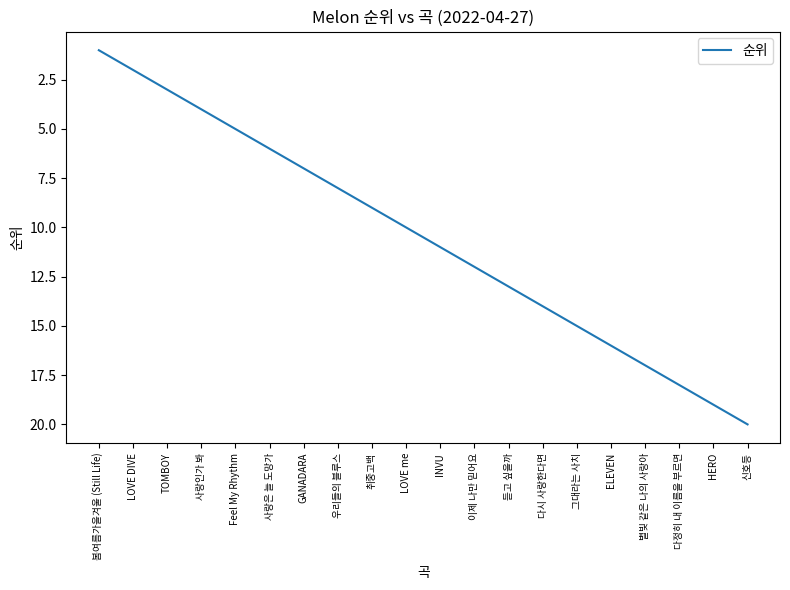

True or false: there are more than 2 points higher than both neighbors.

False